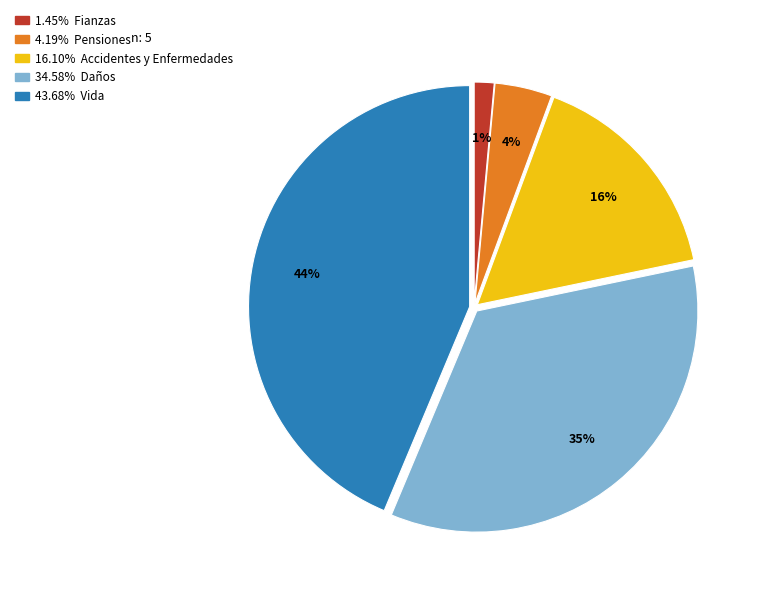

To the nearest percent, what is the average slice percentage?

20%